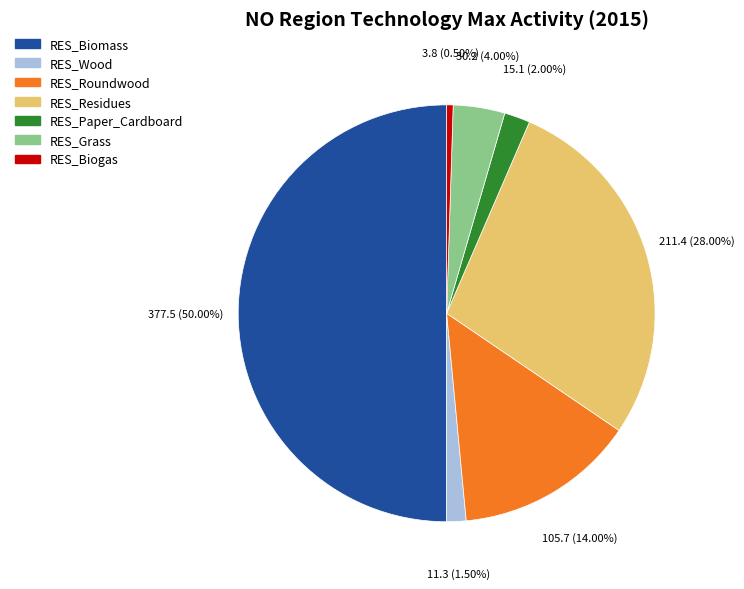

To the nearest percent, what percentage of the pie is RES_Grass?

4%